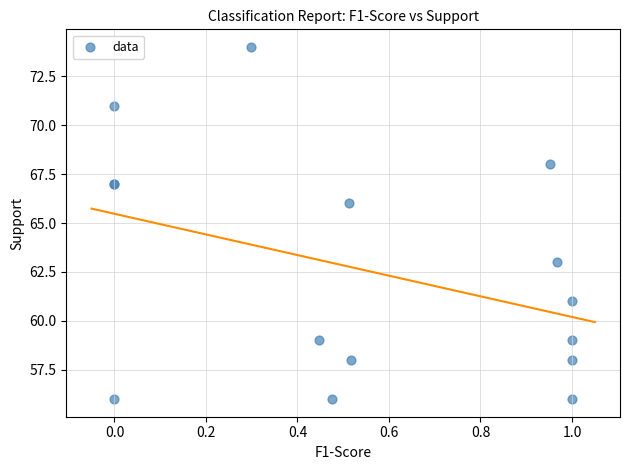

What Y value in the scatter plot is closest to 65?

66